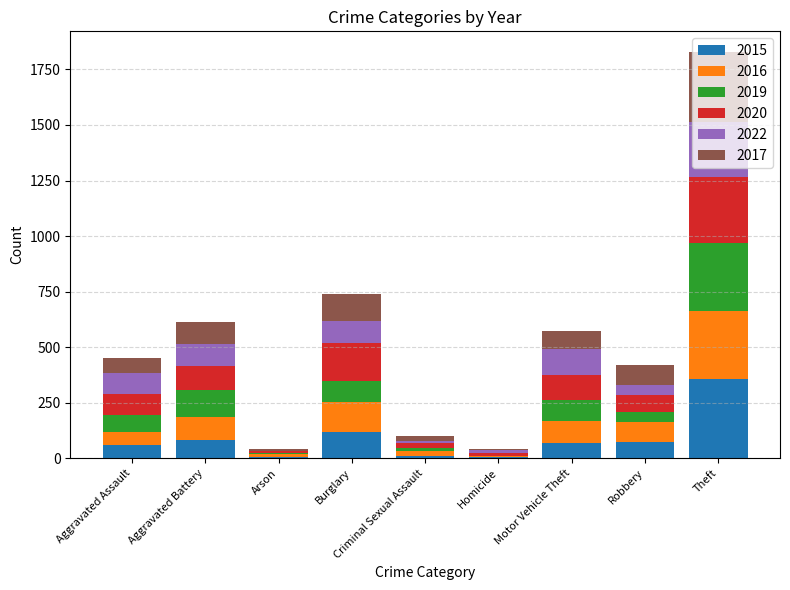

What is the maximum value for 2015?

355